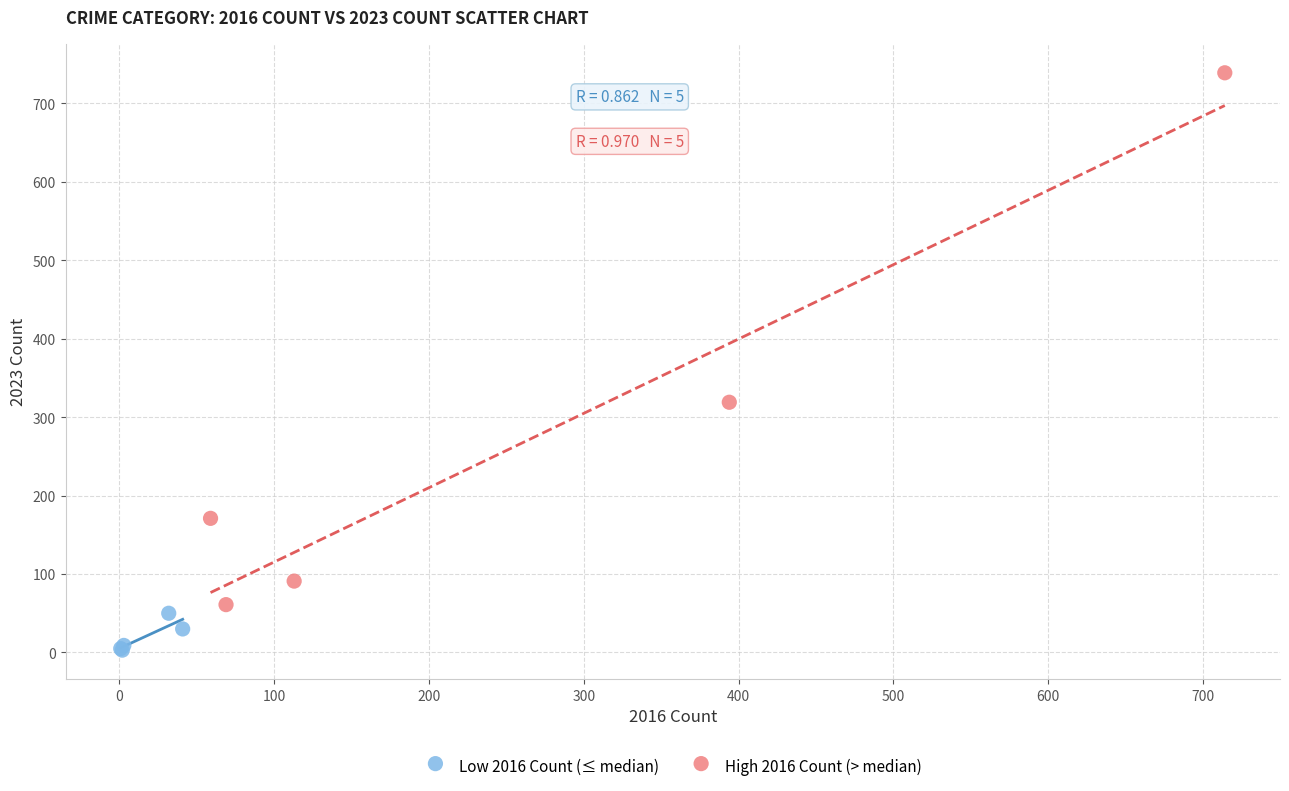

Which series has the largest Y range (max minus min)?

High 2016 Count (> median)